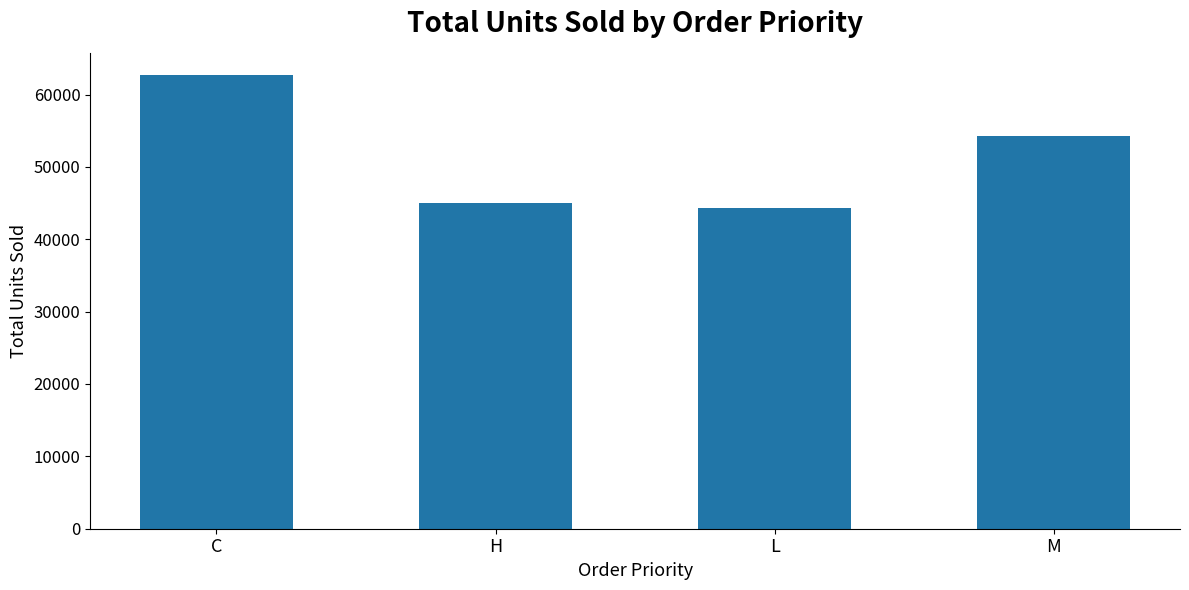

What is the difference between the maximum and minimum values?

18314